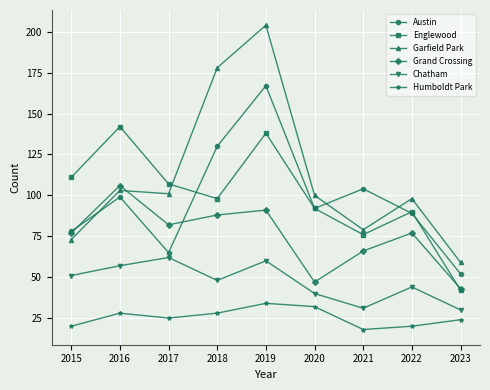

How many interior local valleys does the Austin series have?

2